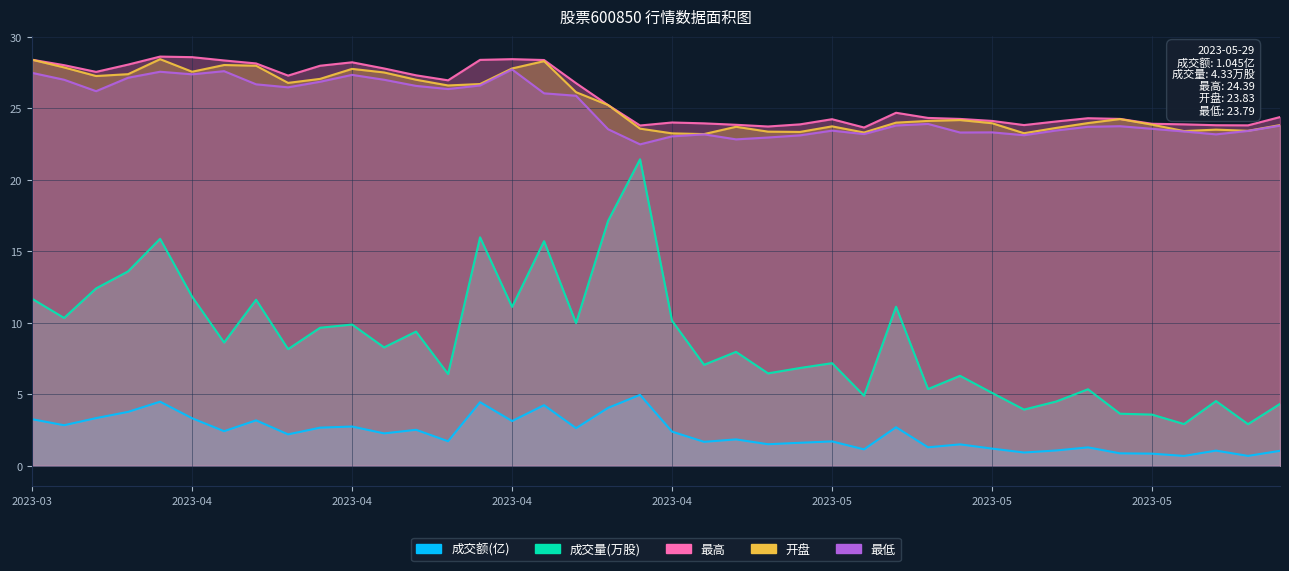

What position from the left is 2023-04-03?

4